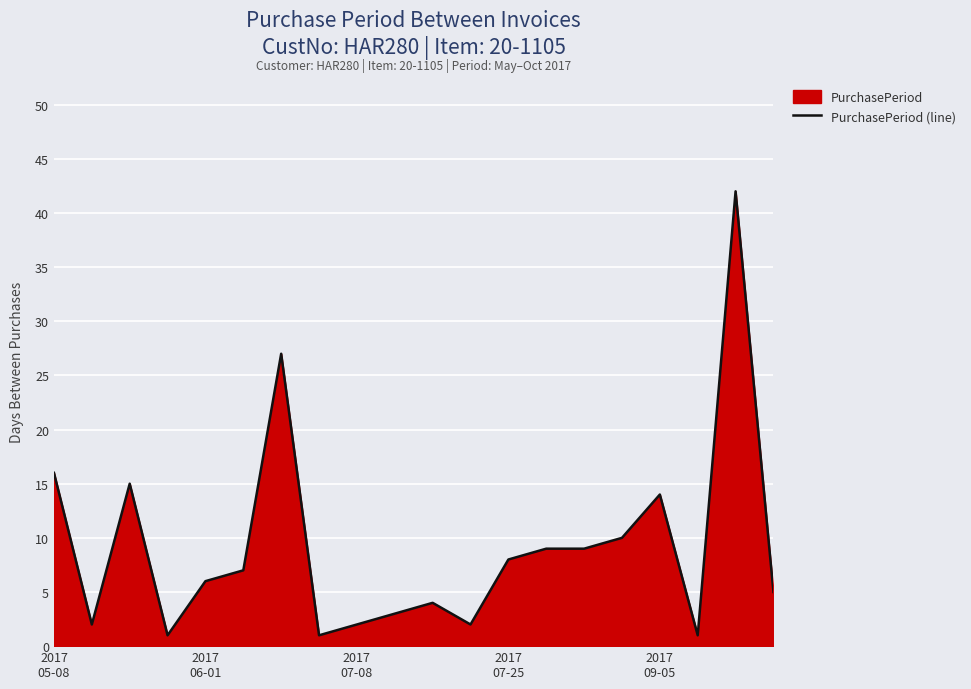

What is the maximum value shown in the chart?

42